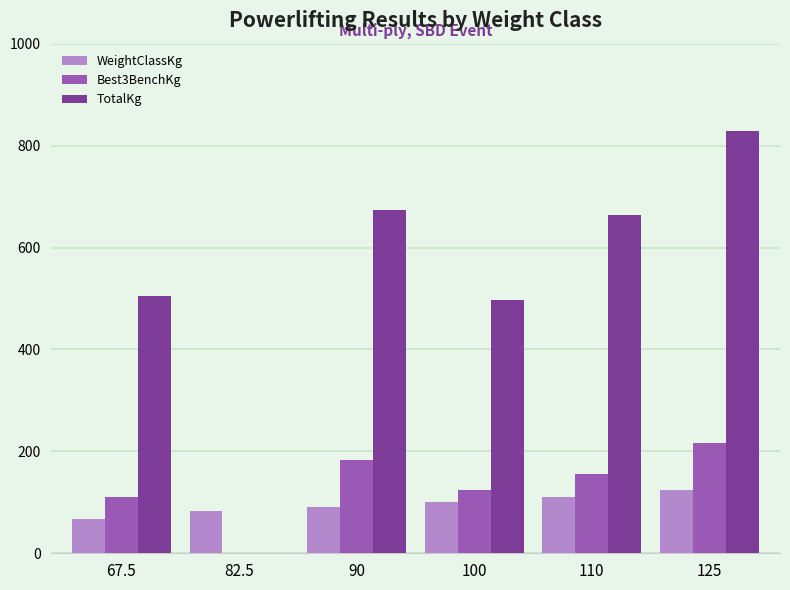

How many groups of bars are there?

6